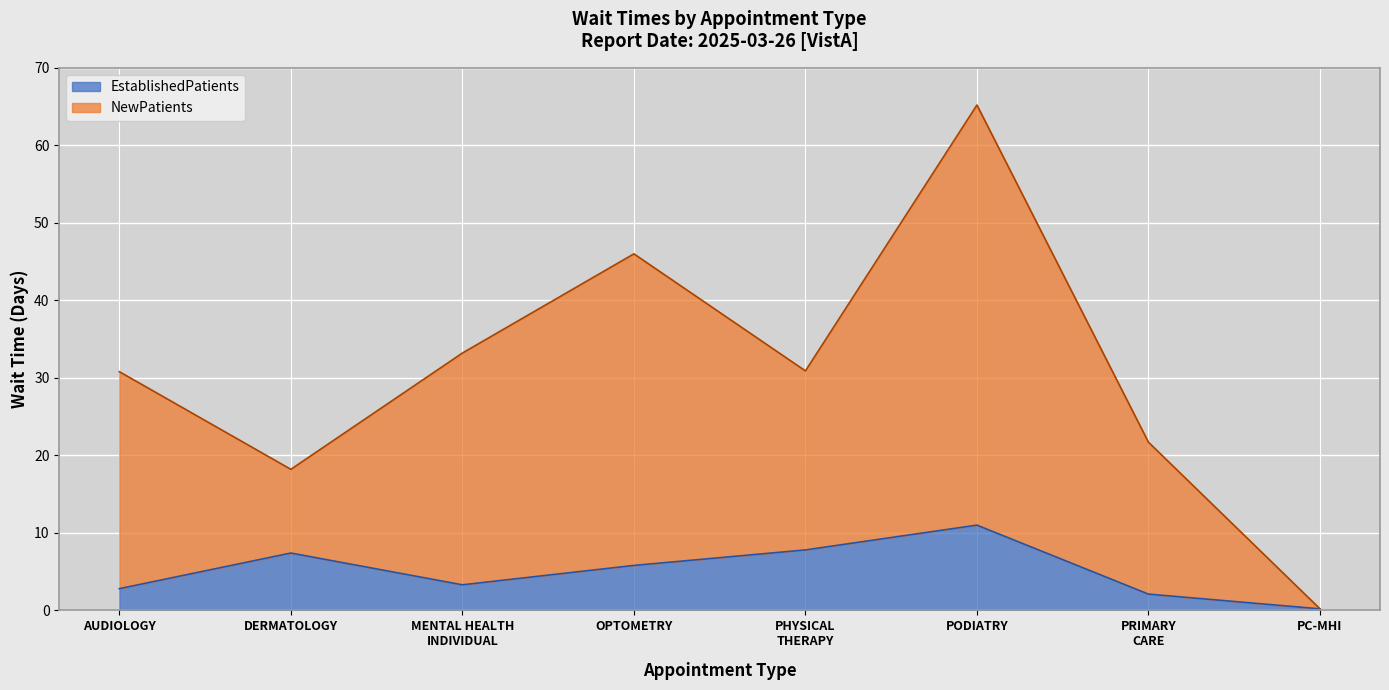

What is the highest value of the EstablishedPatients series?

11.0